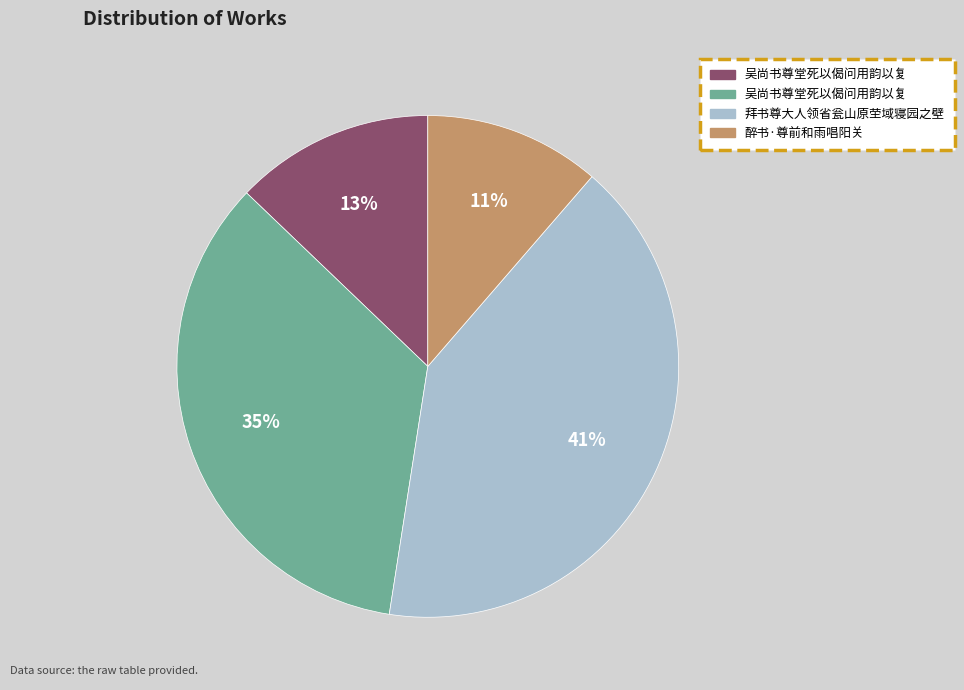

How many slices are in this pie chart?

4